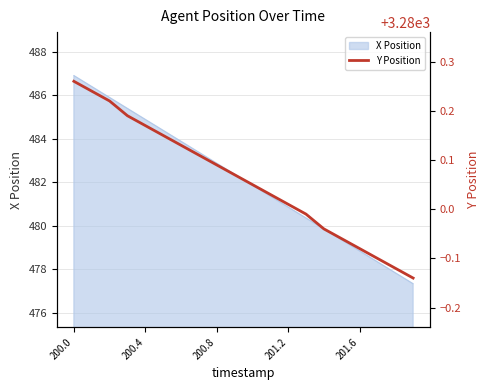

Where does the data first go above 3280?

200.0